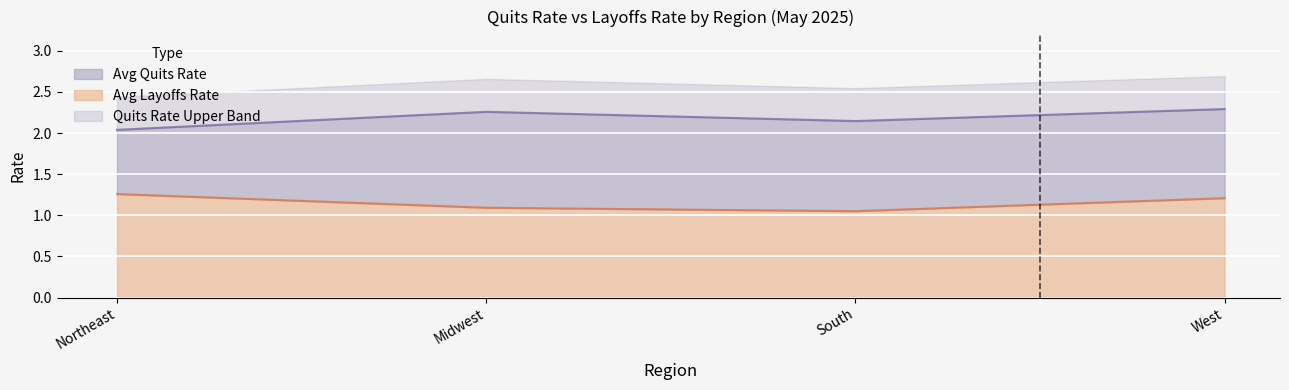

The value of Avg Layoffs Rate at Midwest is 1.6. True or false?

False